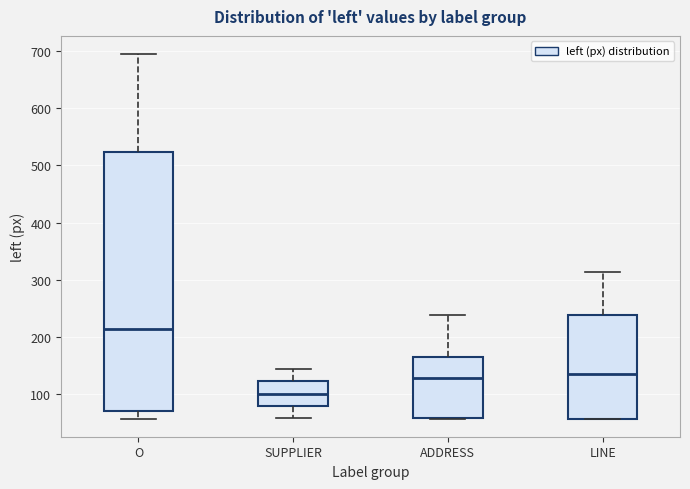

Which box has the highest median line?

O